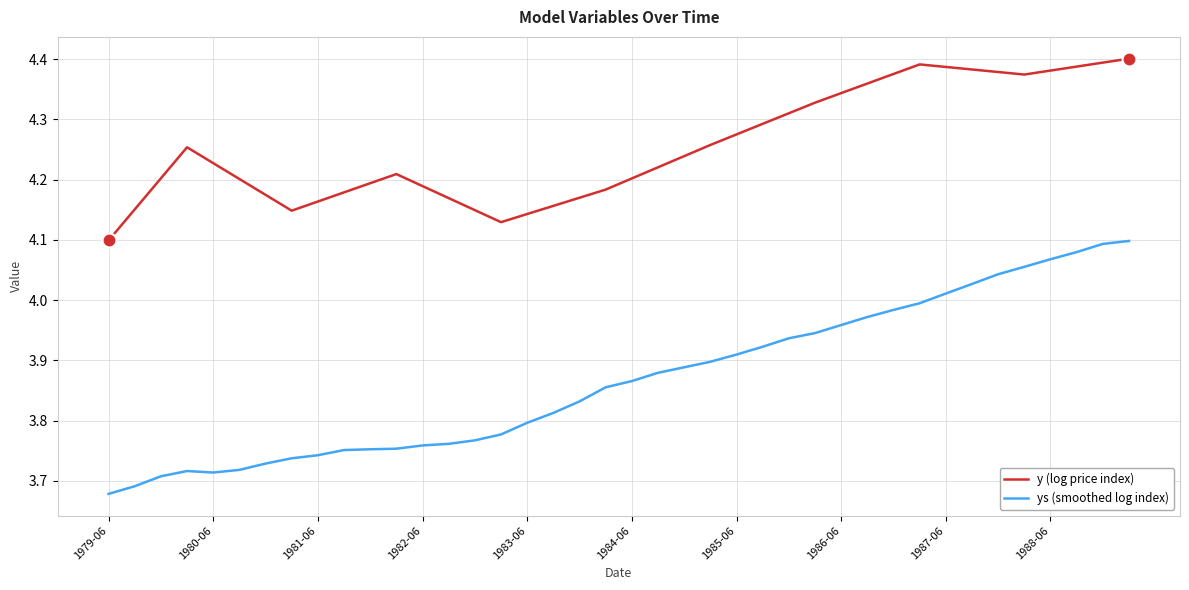

Rank the series by their maximum value, from highest to lowest.

y (log price index), ys (smoothed log index)